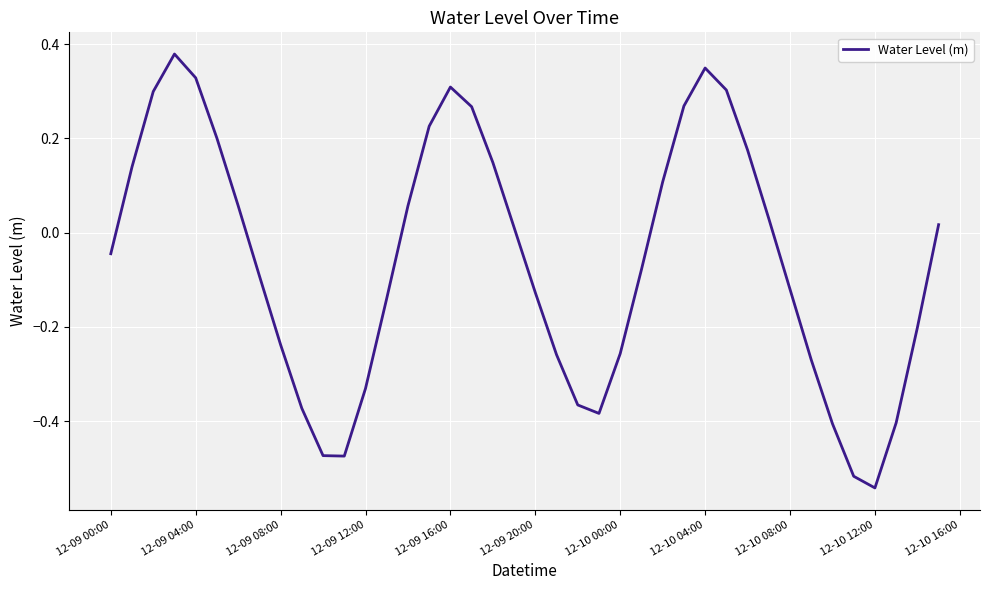

What is the difference between the maximum and minimum values?

0.9